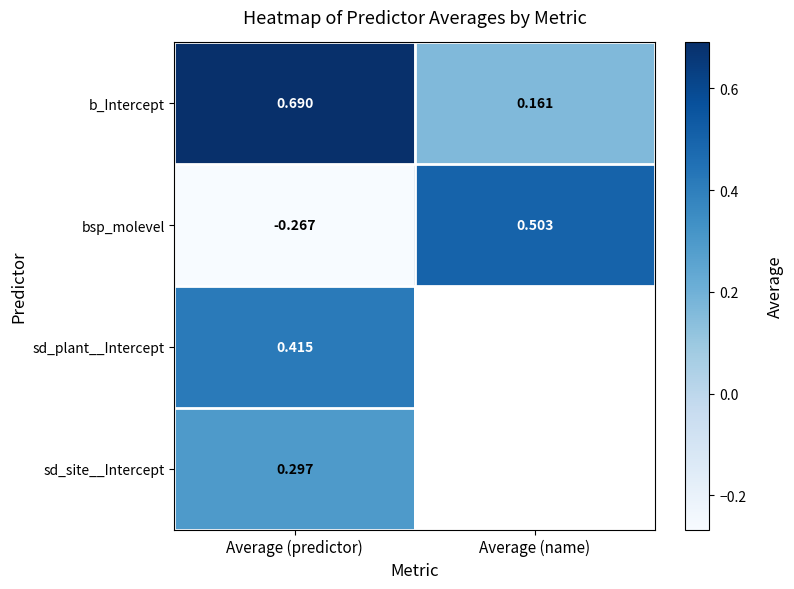

How many distinct data groups are displayed?

4